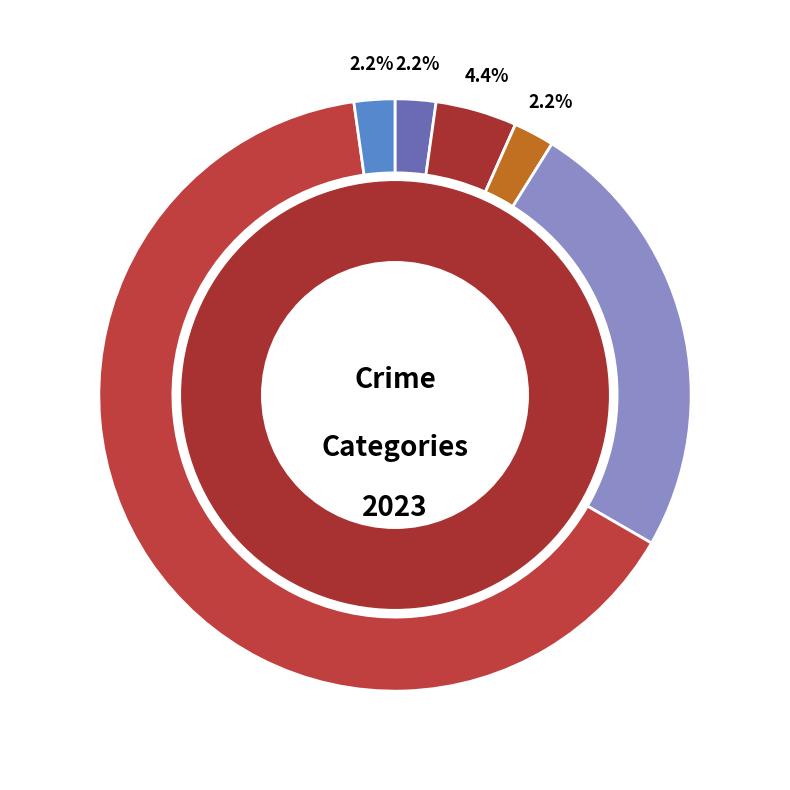

What is the change in value from Theft to Motor Vehicle Theft?

-28